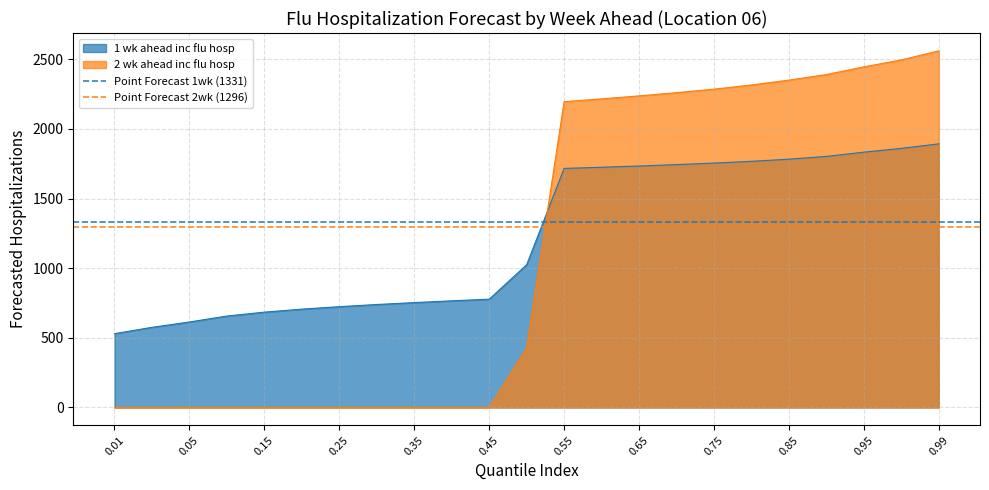

Which series ends up on top after the final intersection of 1 wk ahead inc flu hosp and 2 wk ahead inc flu hosp?

2 wk ahead inc flu hosp